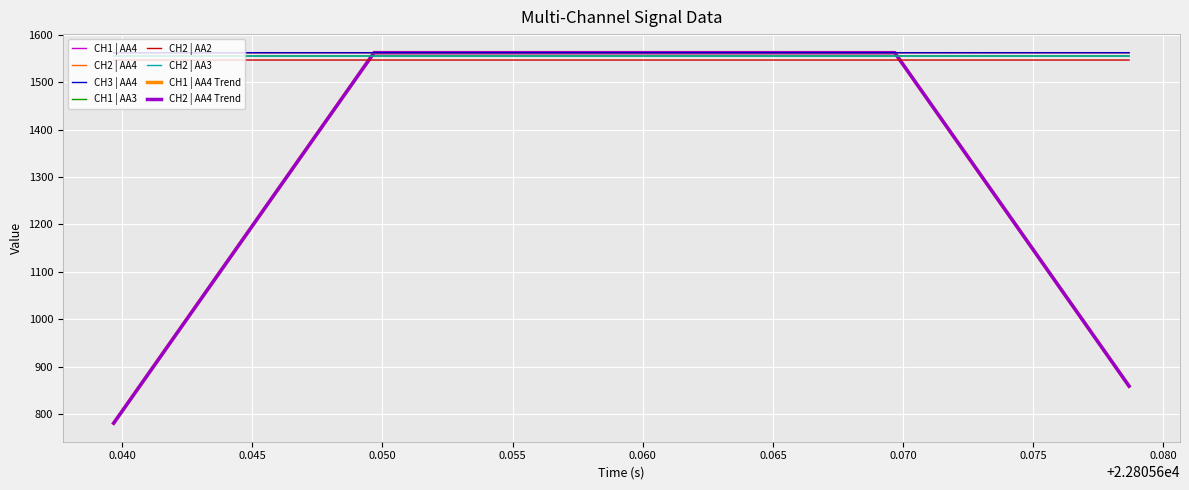

Which series has the largest range (max minus min)?

CH1 | AA4 Trend